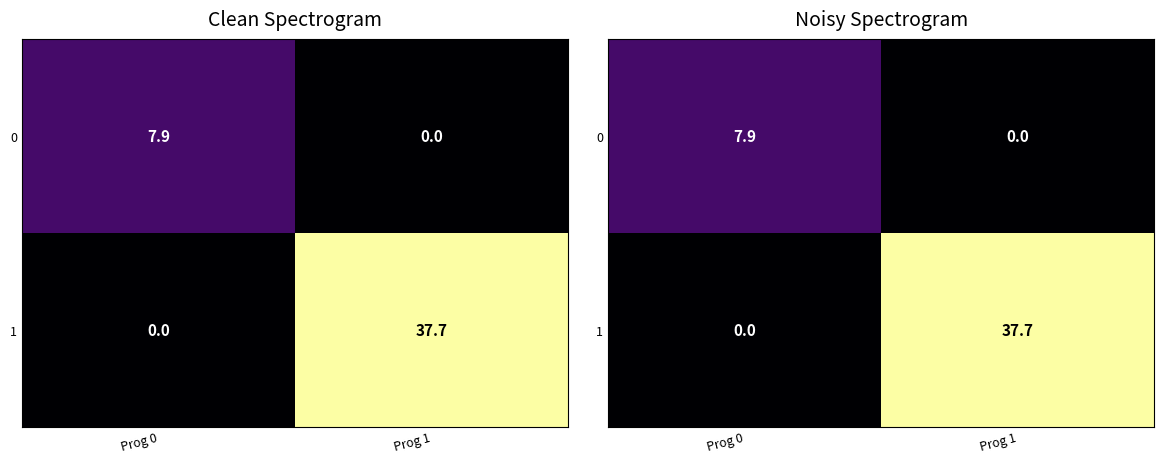

What is the greatest value displayed?

37.7